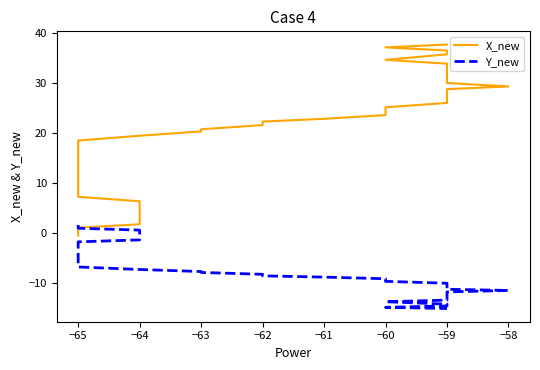

True or false: X_new and Y_new cross at least once.

True